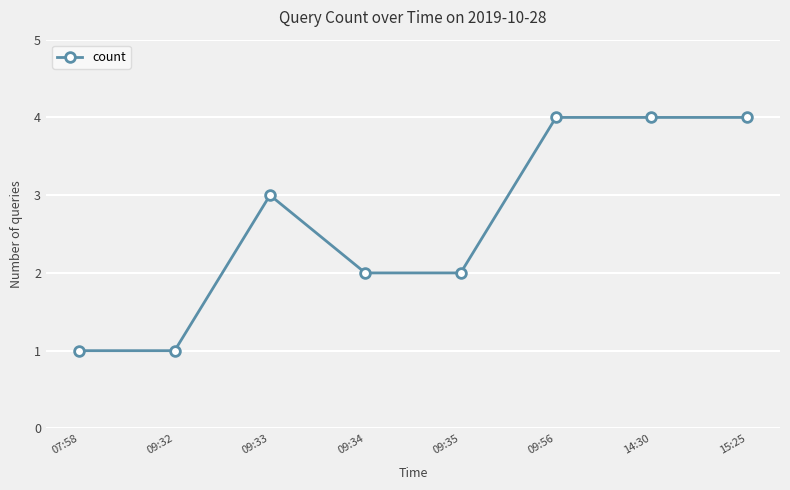

True or false: there are more than 0 points higher than both neighbors.

True